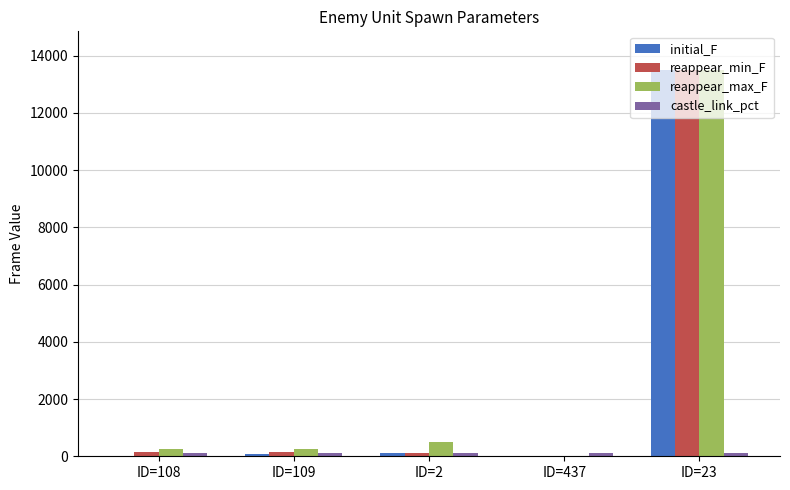

Which series changed the most between ID=108 and ID=23?

initial_F